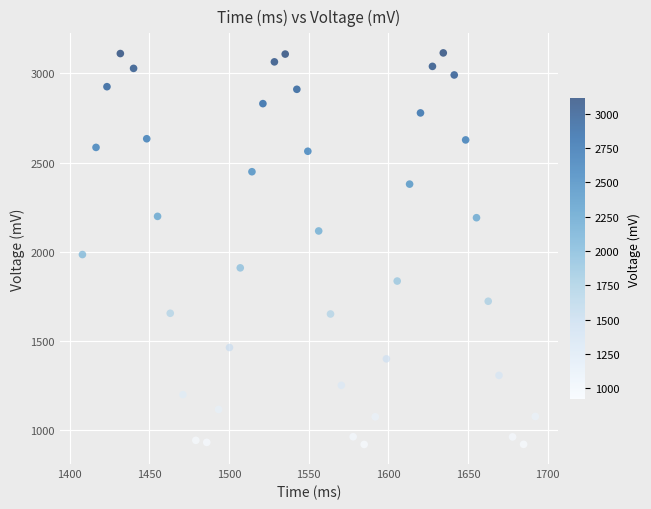

What Y value in the scatter plot is closest to 2016?

1983.9